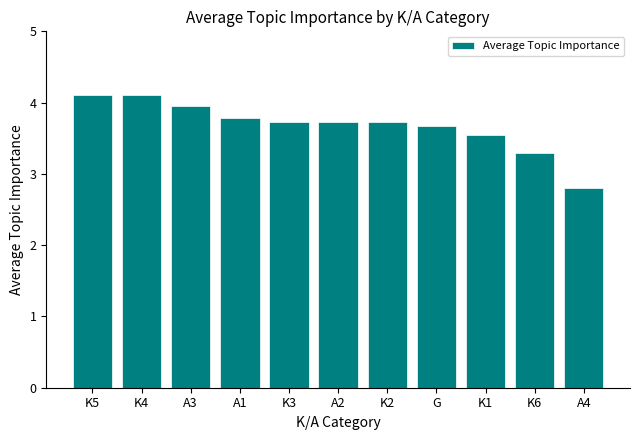

What is the value of the 4th bar from the left?

3.8